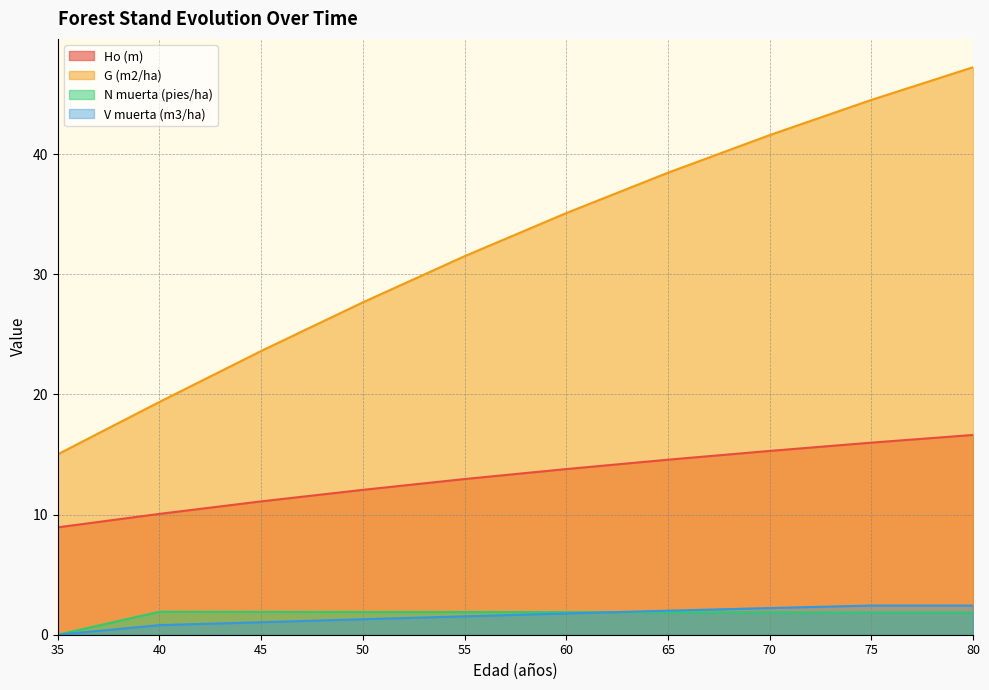

Which series has the largest total across all categories?

G (m2/ha)